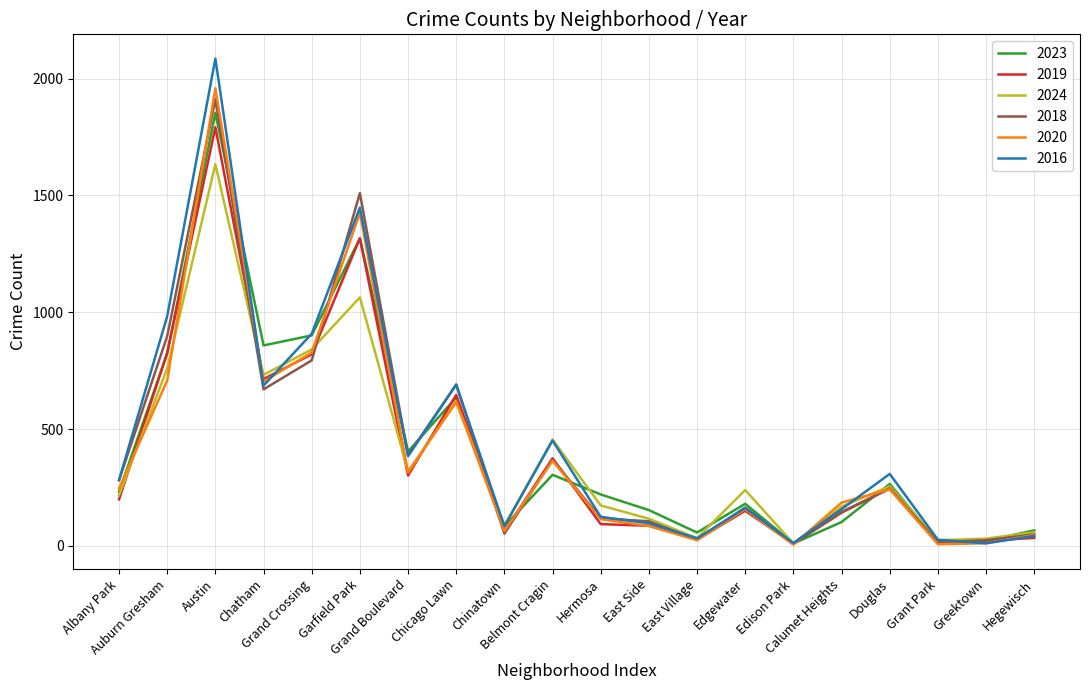

Count the number of data series in this chart.

6